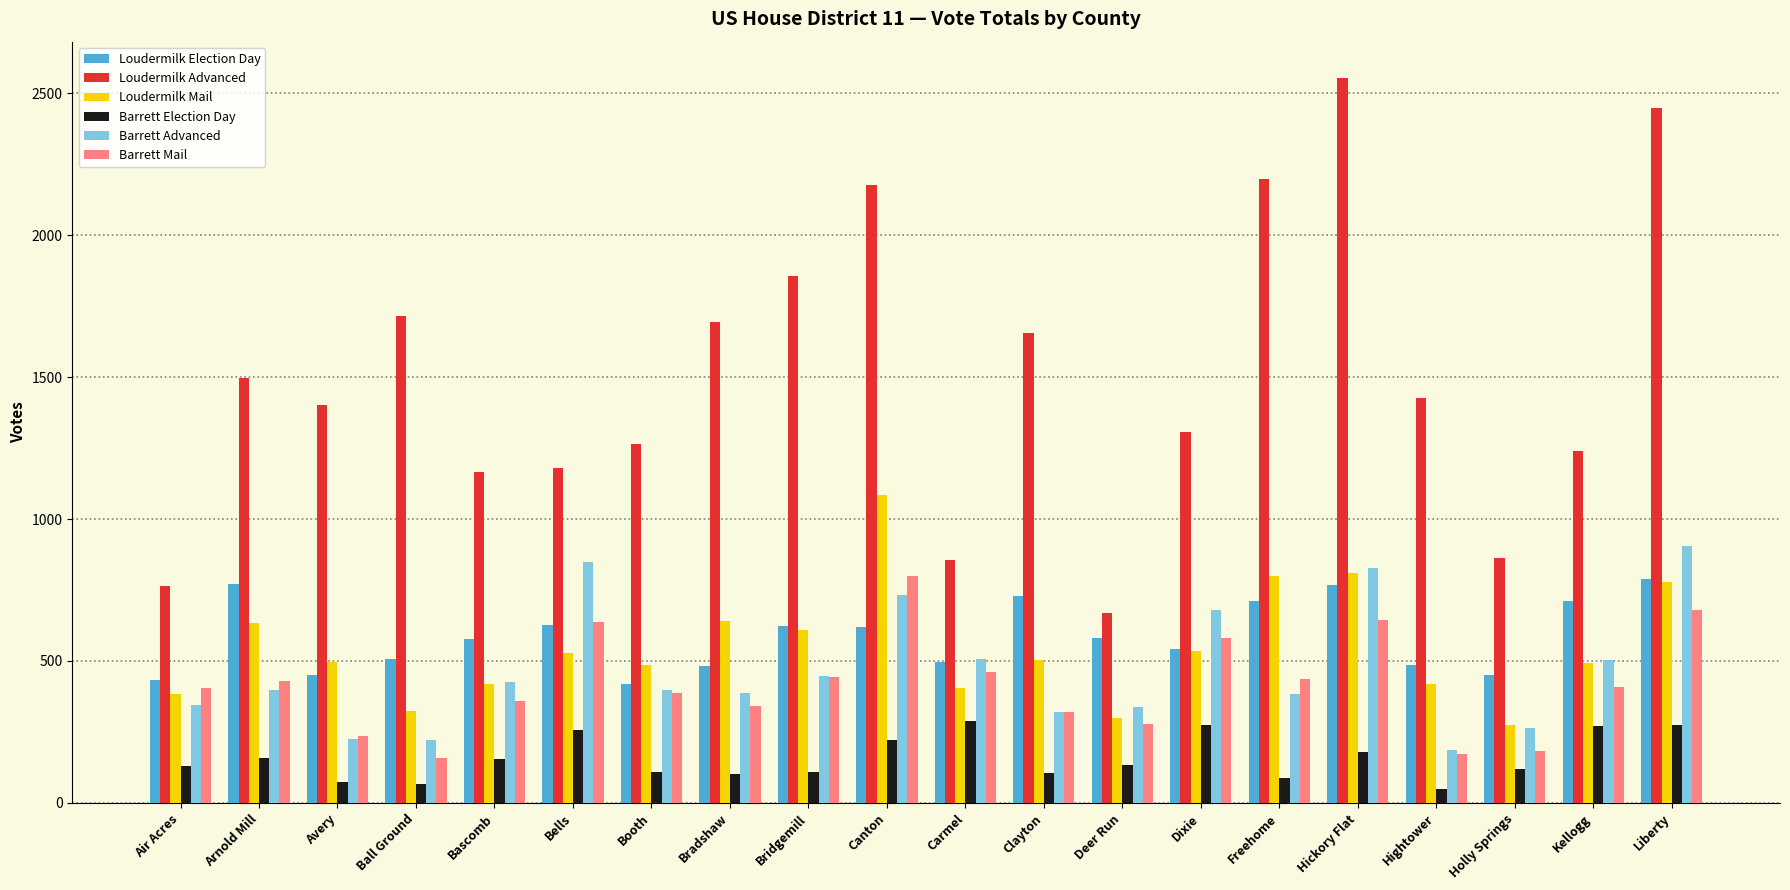

At which label does Barrett Advanced first exceed 398?

Bascomb